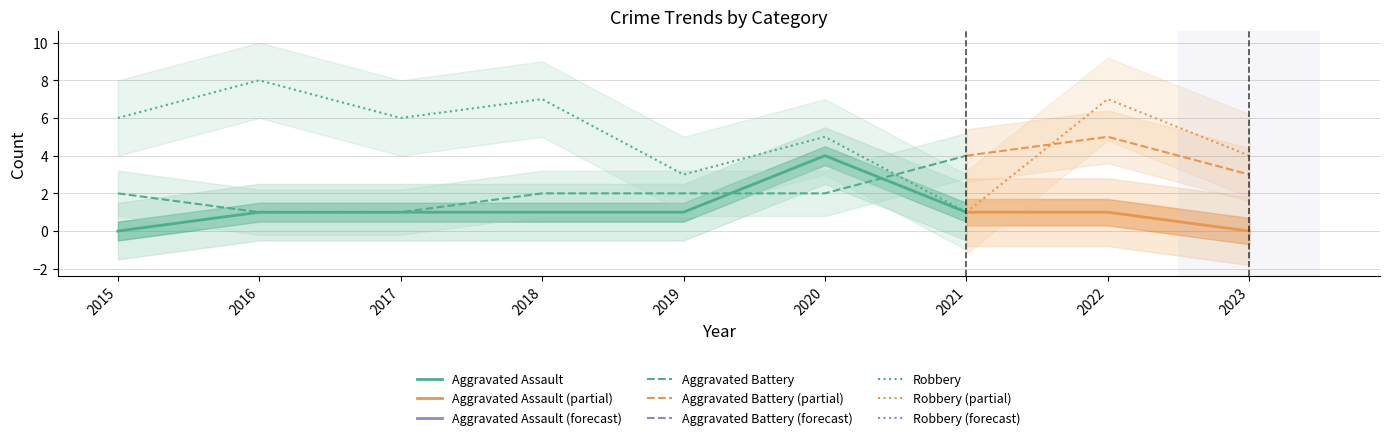

True or false: Aggravated Battery has more than 1 points higher than both neighbors.

False